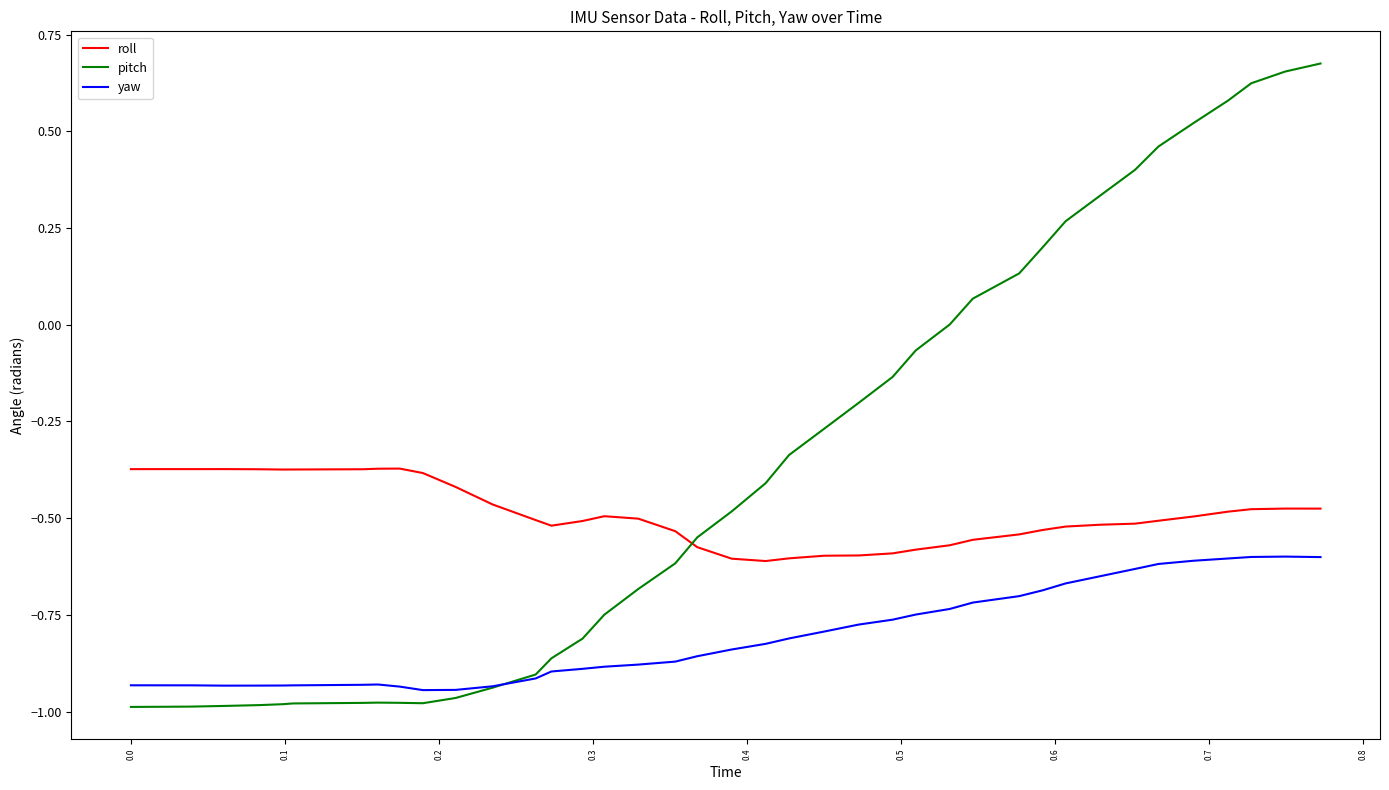

Which series has the largest total across all categories?

pitch